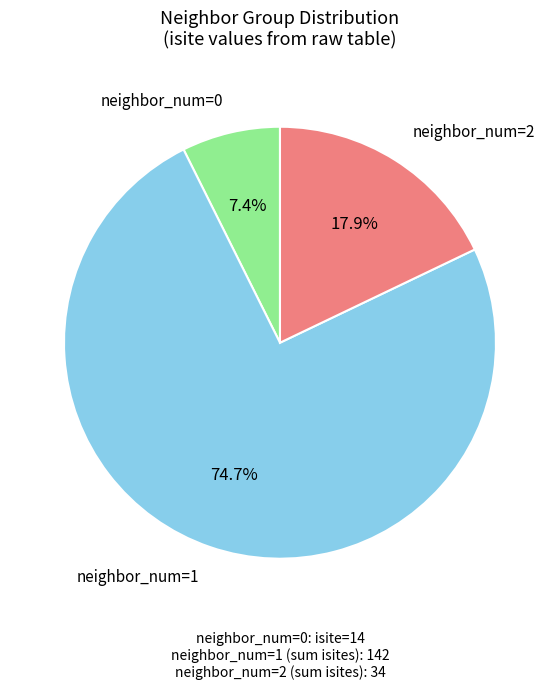

Which has a higher value, neighbor_num=0 or neighbor_num=1?

neighbor_num=1